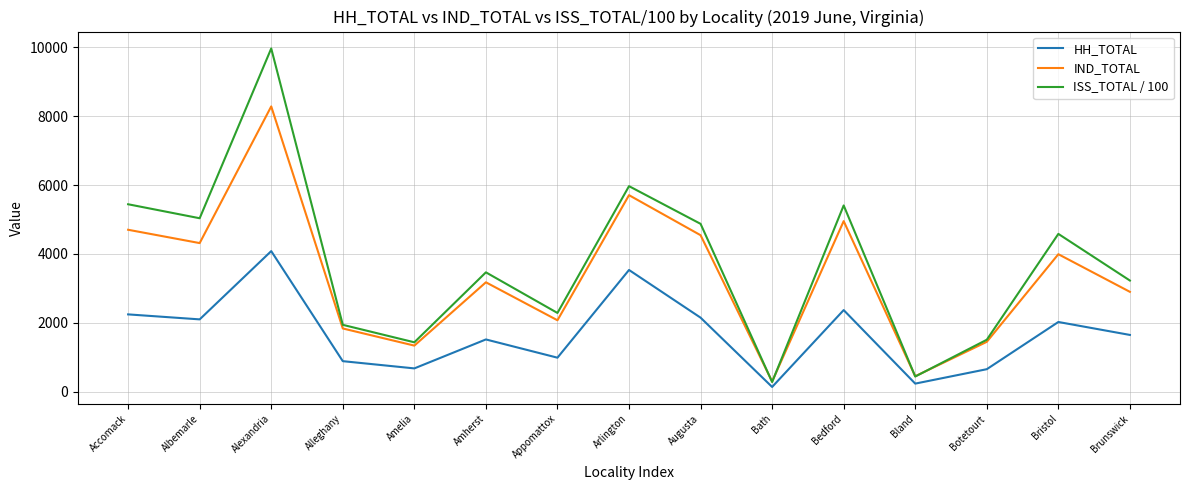

Is the value of HH_TOTAL at Arlington greater than the value of IND_TOTAL at Augusta?

No